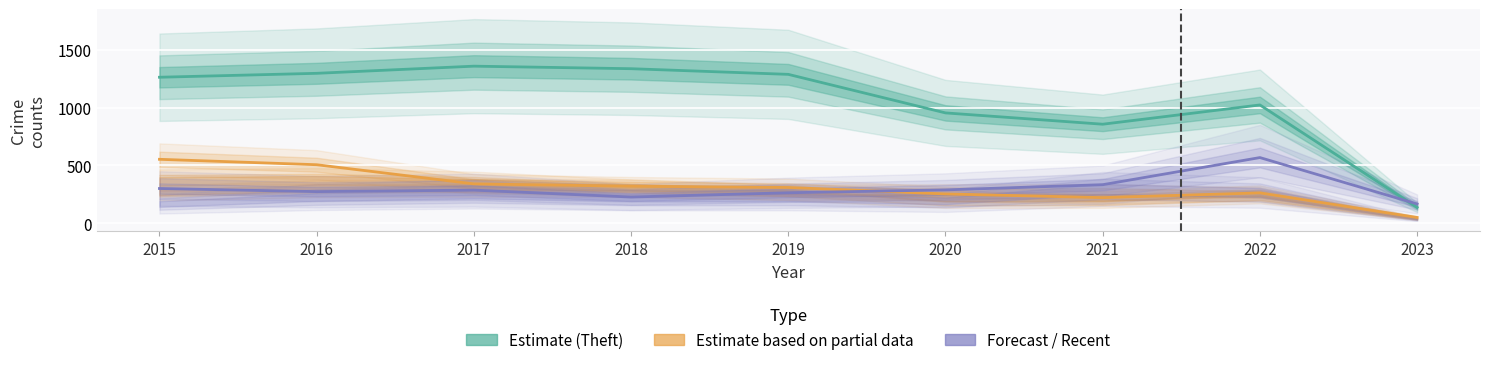

Is the value of Theft (Estimate) at 2017 greater than the value of Burglary / Robbery / Agg. Battery at 2022?

Yes